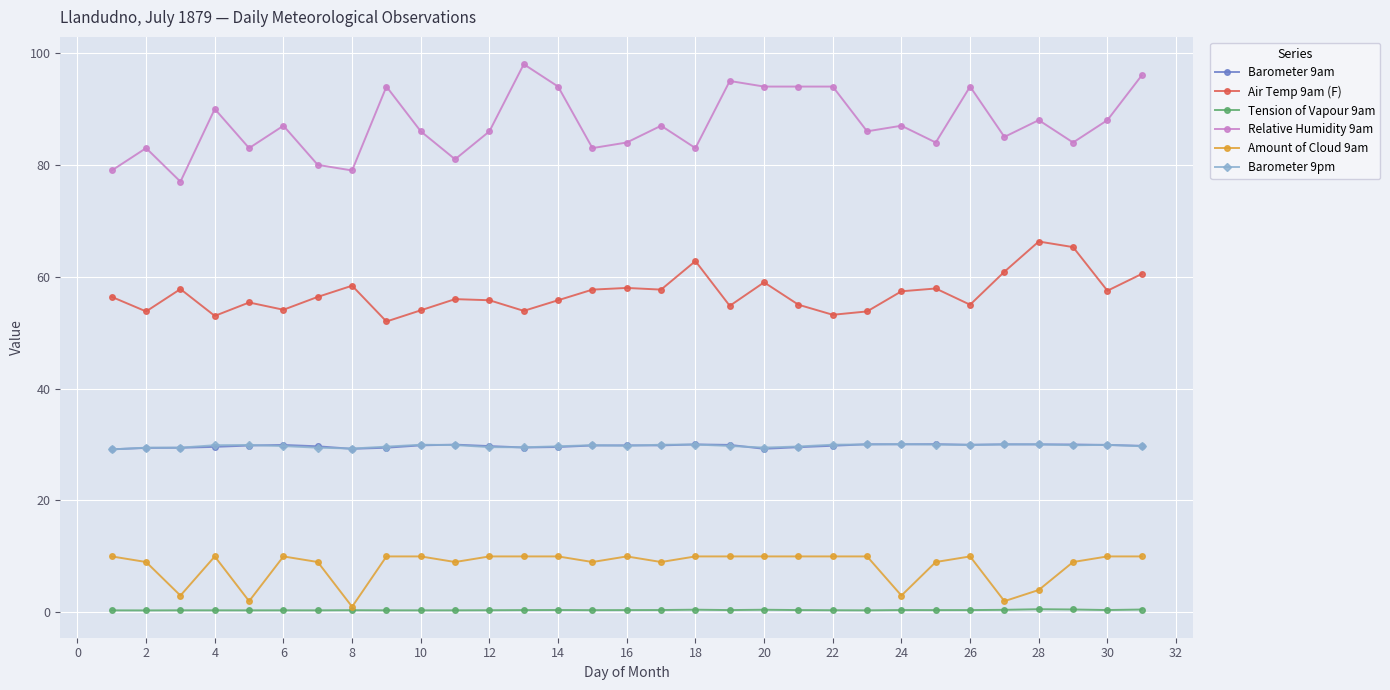

What is the value of the Barometer 9am point at the 23rd from the left?

30.1